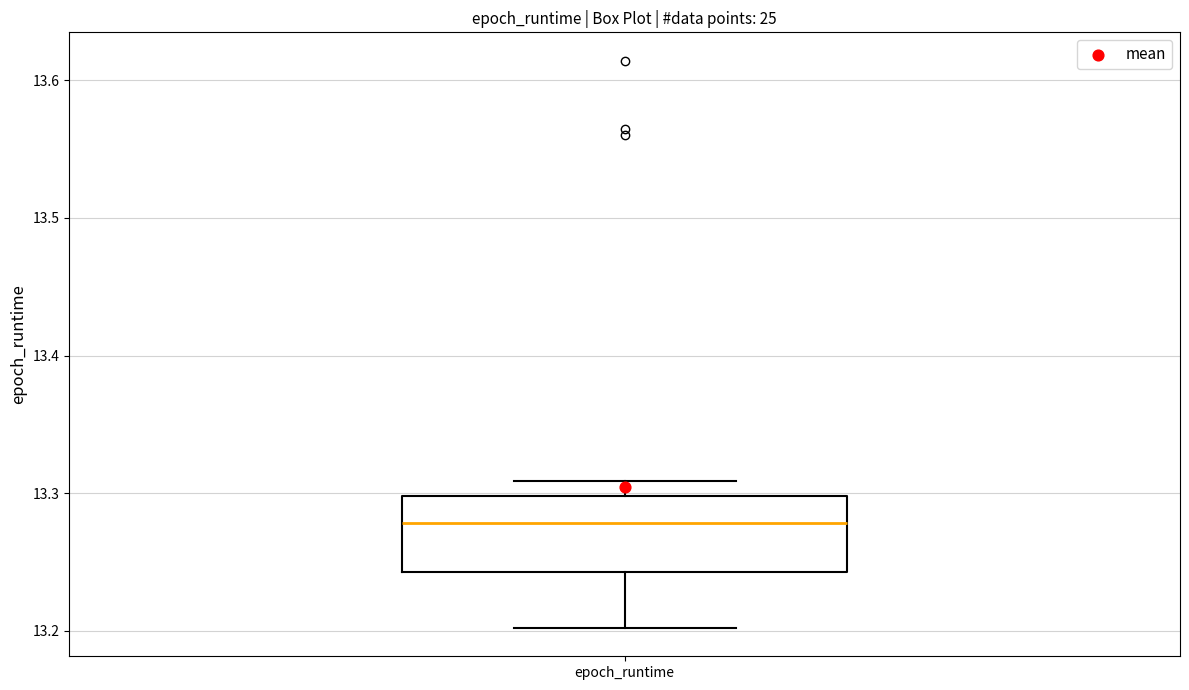

Where does the upper whisker of the box for epoch_runtime end on the y-axis? The values are not printed on the chart, so give them approximately, as read against the axis.

13.31